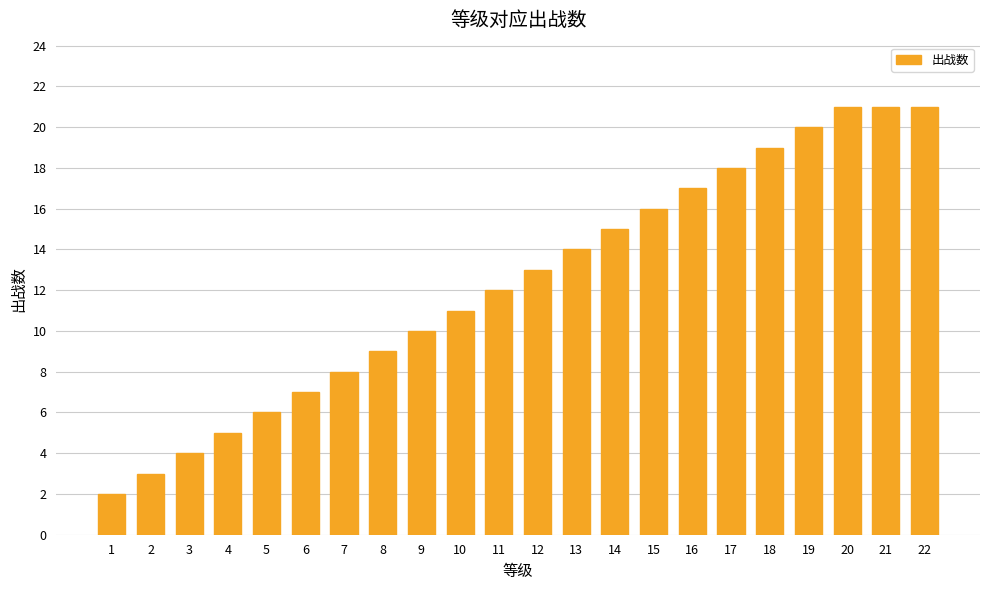

What is the sum of all values?

272